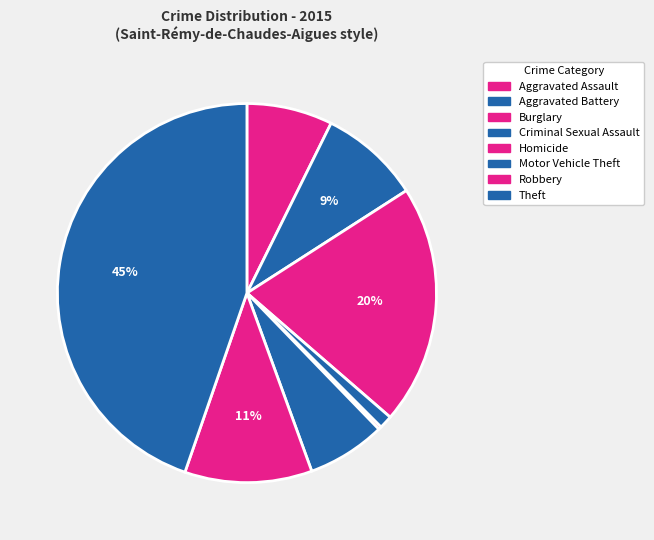

How many slices are in this pie chart?

8